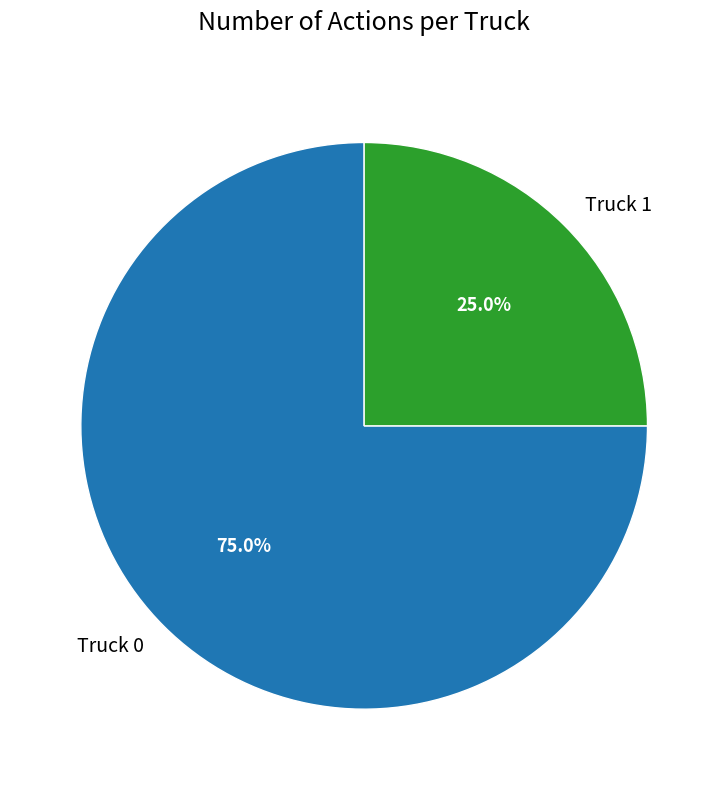

Count the number of slices in the pie.

2